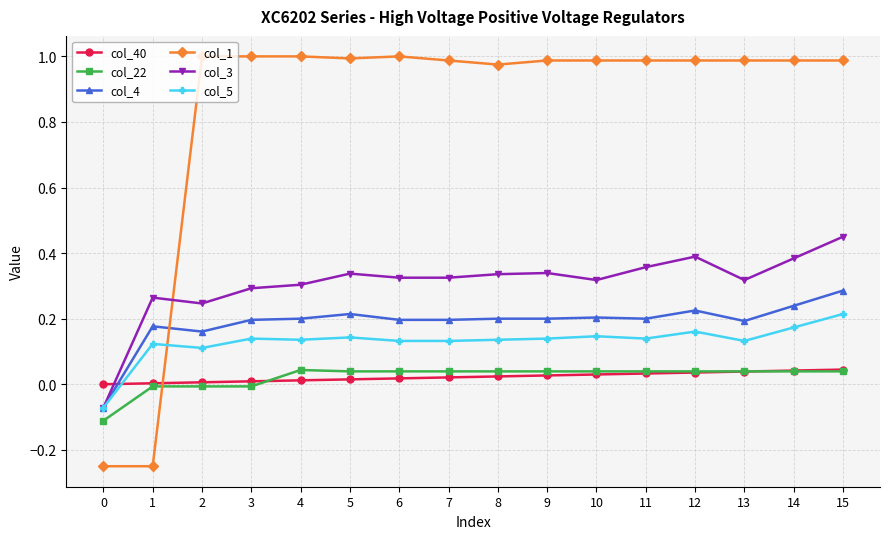

Is the value of col_1 at 12 greater than the value of col_5 at 10?

Yes